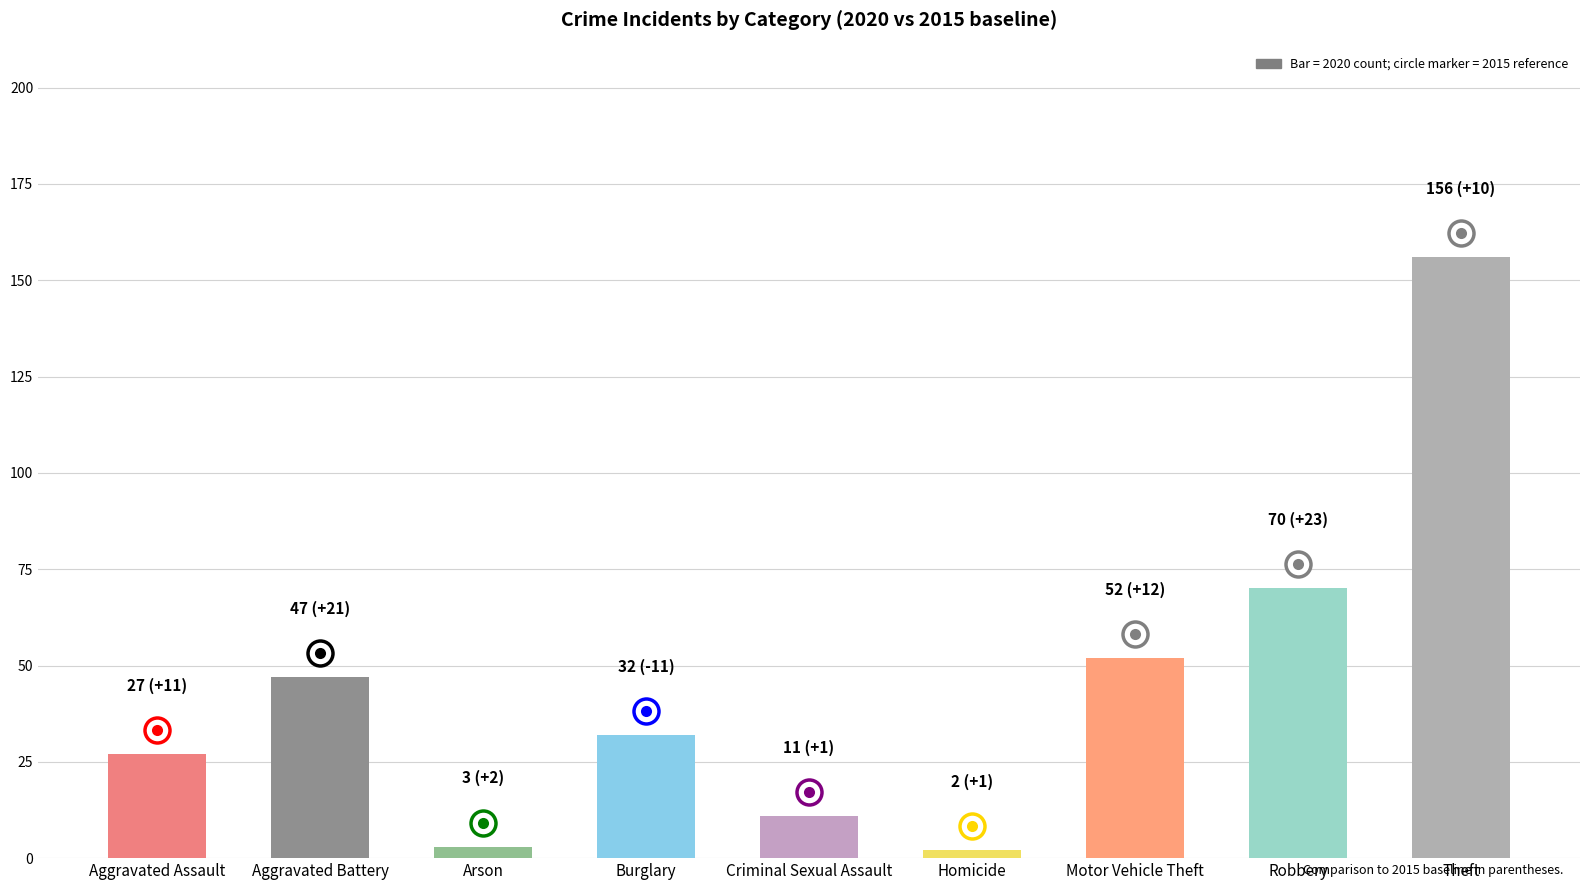

What is the label of the 8th bar from the left?

Robbery